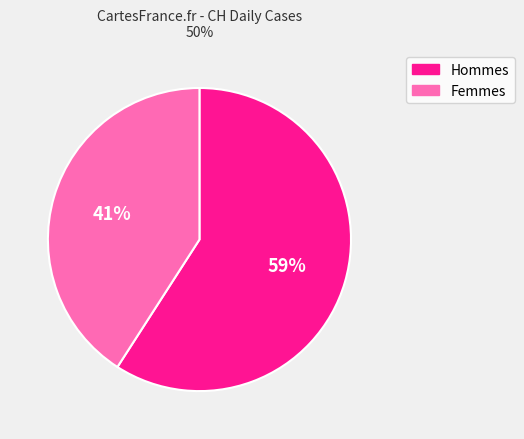

To the nearest percent, what is the average slice percentage?

50%